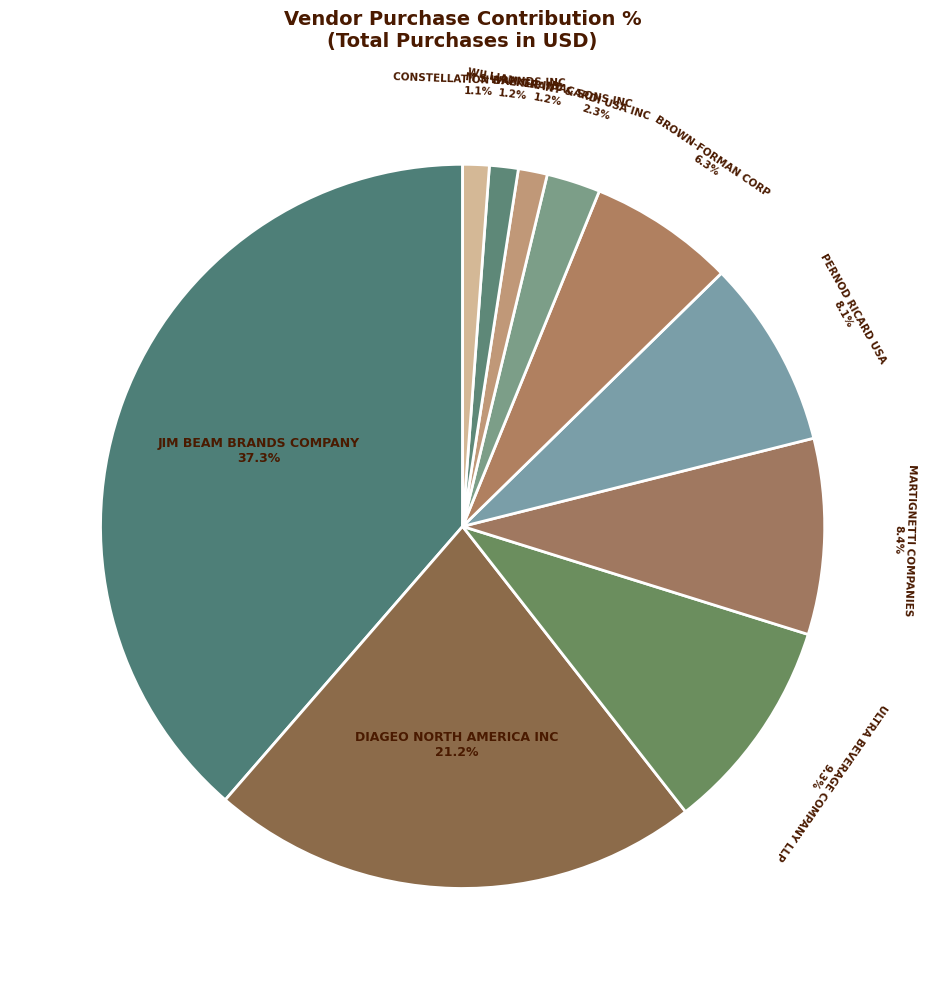

Between DIAGEO NORTH AMERICA INC and BROWN-FORMAN CORP, which is larger?

DIAGEO NORTH AMERICA INC